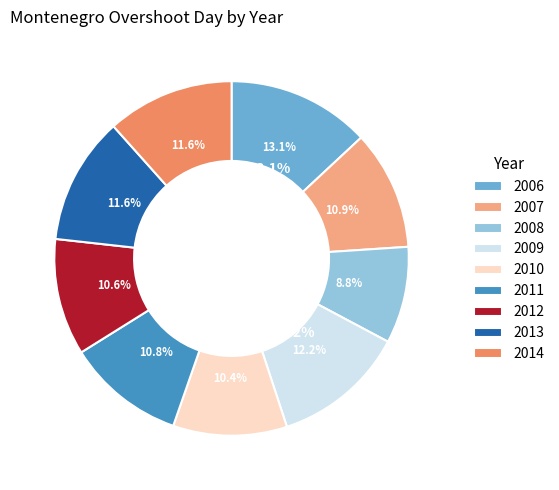

To the nearest percent, what percentage of the pie is 2010?

10%